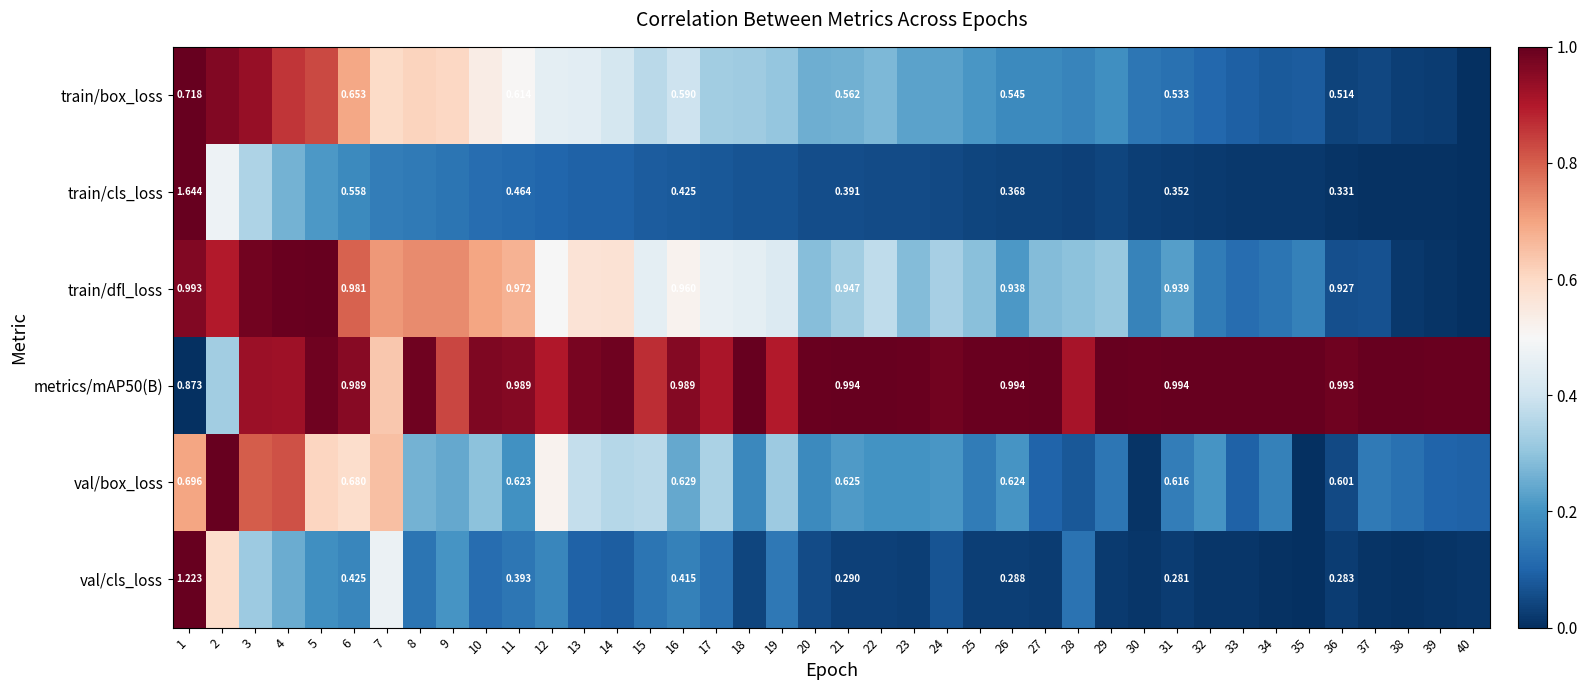

Which series changed the most between 6 and 31?

train/cls_loss